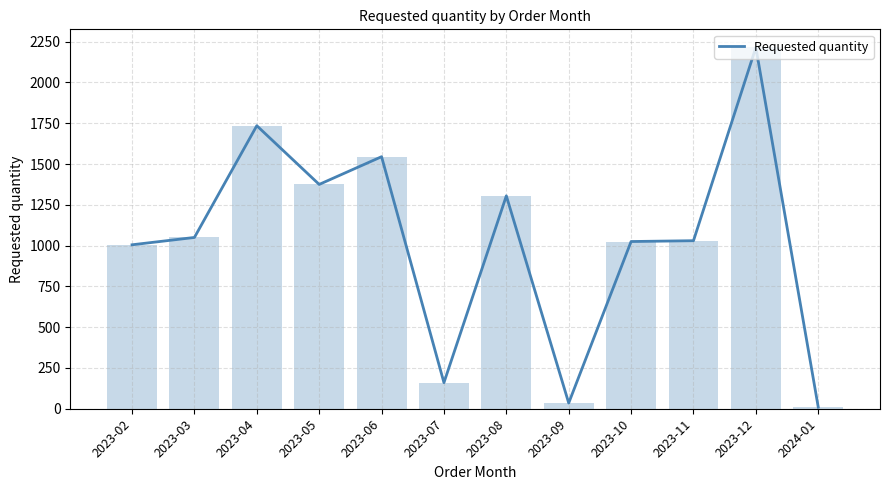

Between 2023-07 and 2023-02, which is larger?

2023-02